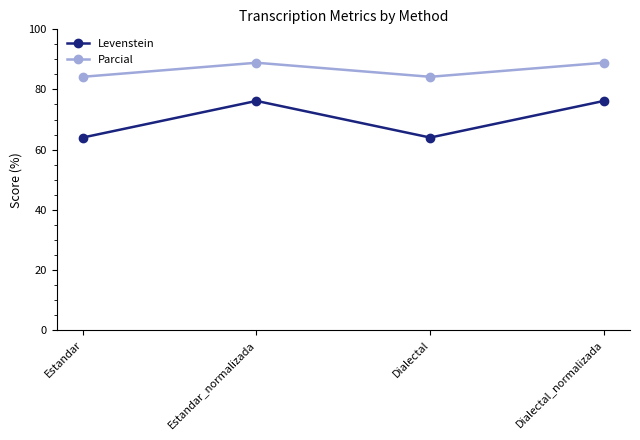

The value of Parcial at Estandar_normalizada is 151.8. True or false?

False